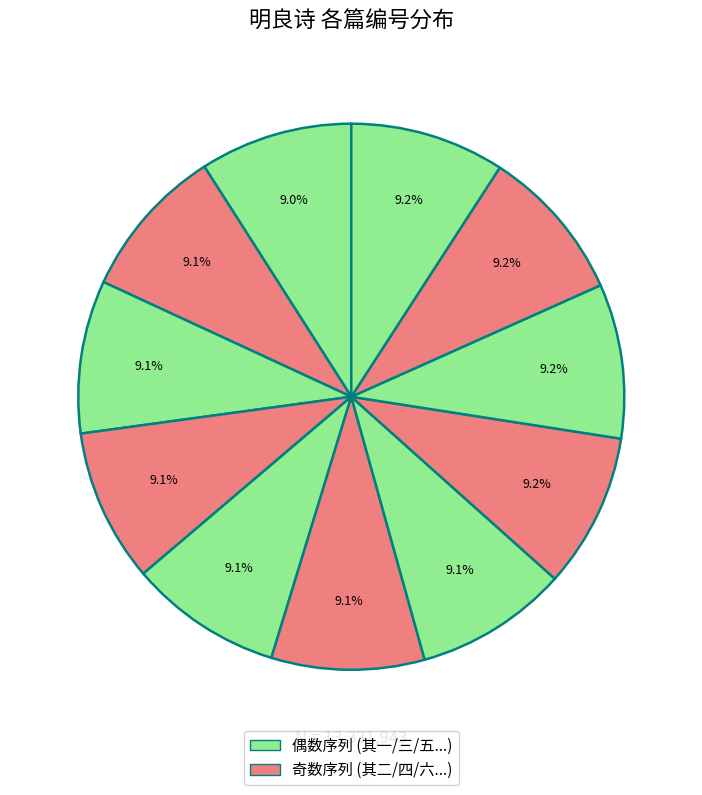

Does any single category account for the majority?

No